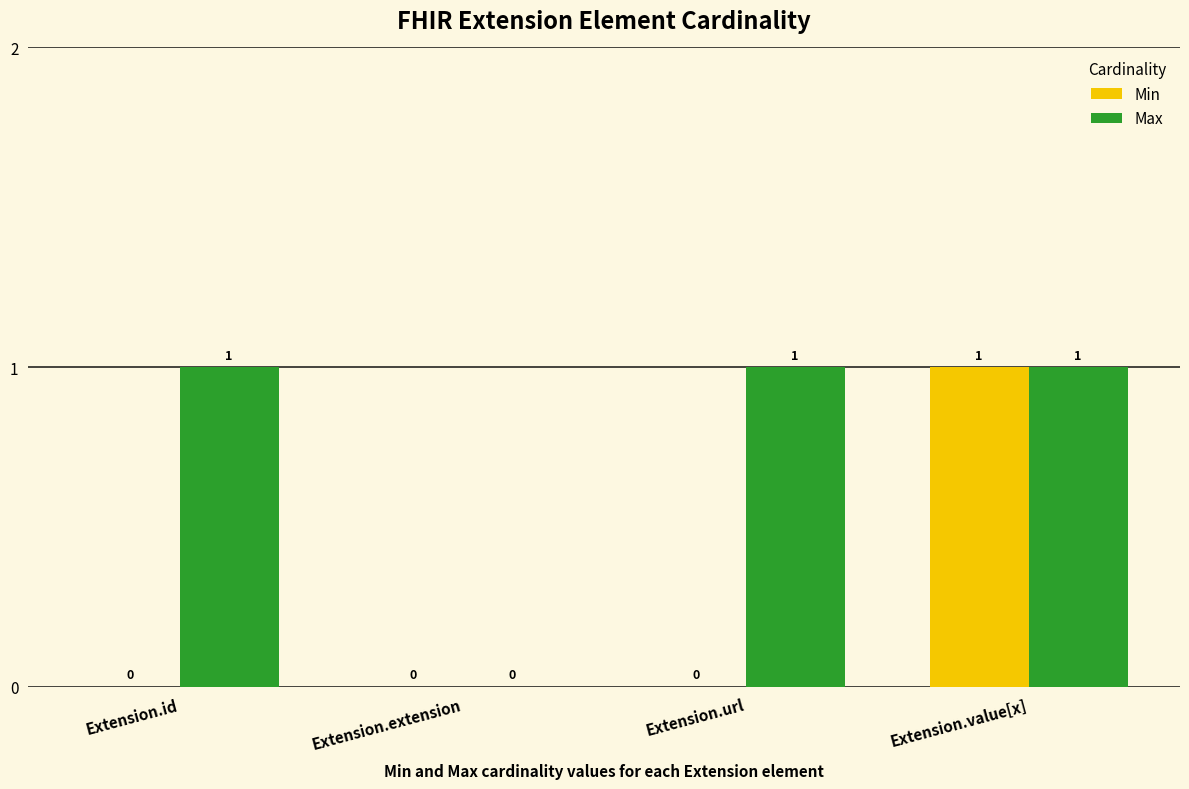

Which series has the largest total across all categories?

Max